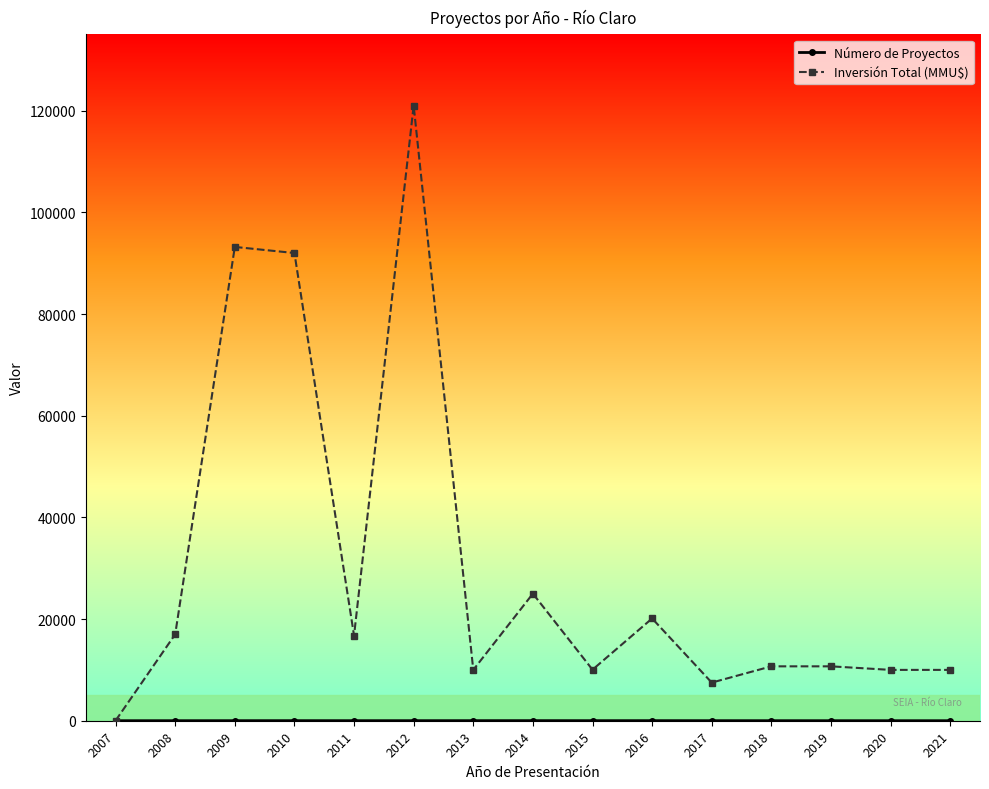

Between 2014 and 2018, which series saw the biggest shift?

Inversión Total (MMU$)